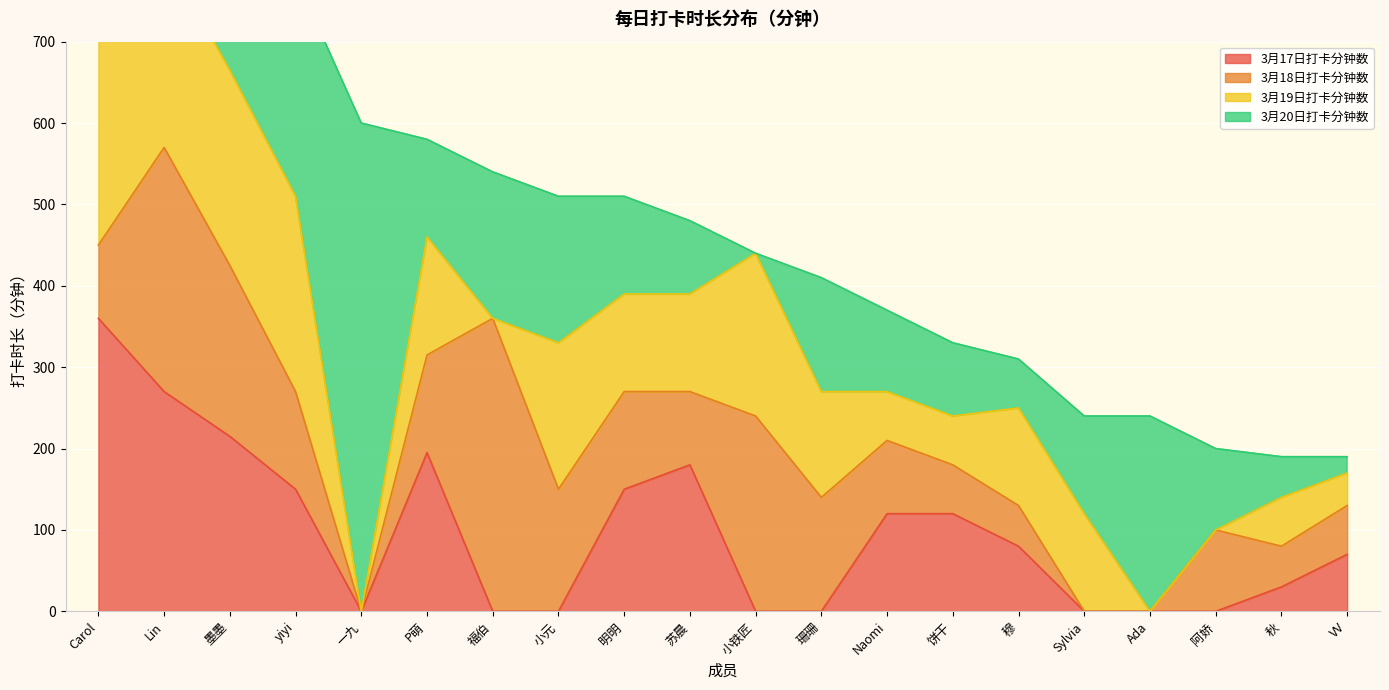

What are all the series names shown in the legend?

3月17日打卡分钟数, 3月18日打卡分钟数, 3月19日打卡分钟数, 3月20日打卡分钟数